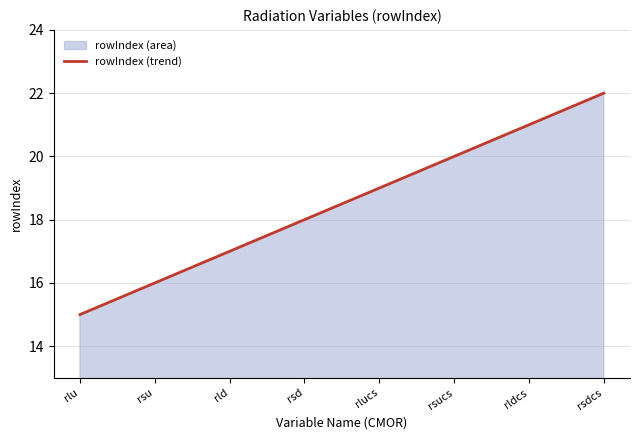

What is the maximum value shown in the chart?

22